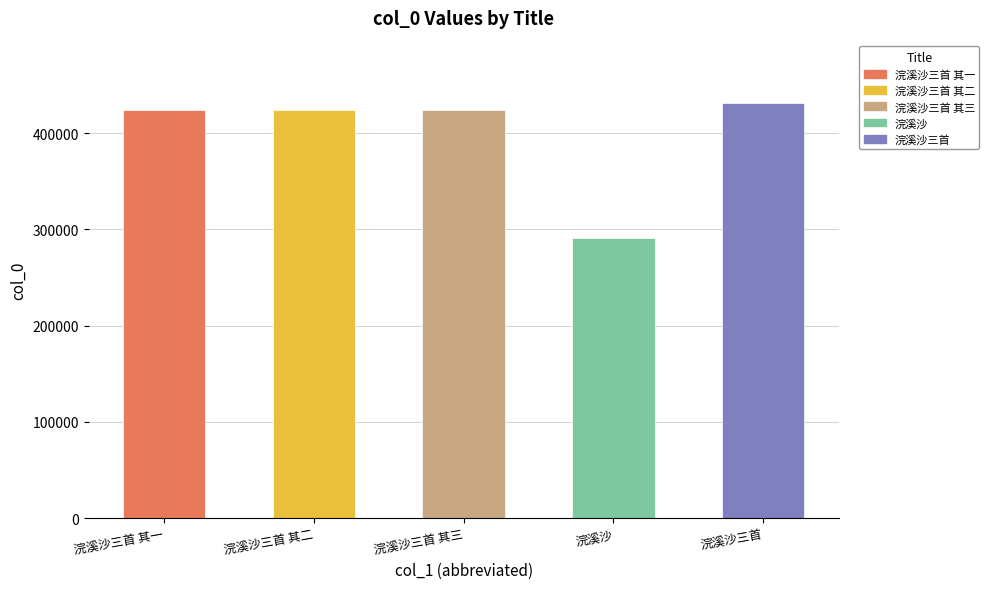

Does the chart contain stacked bars?

No